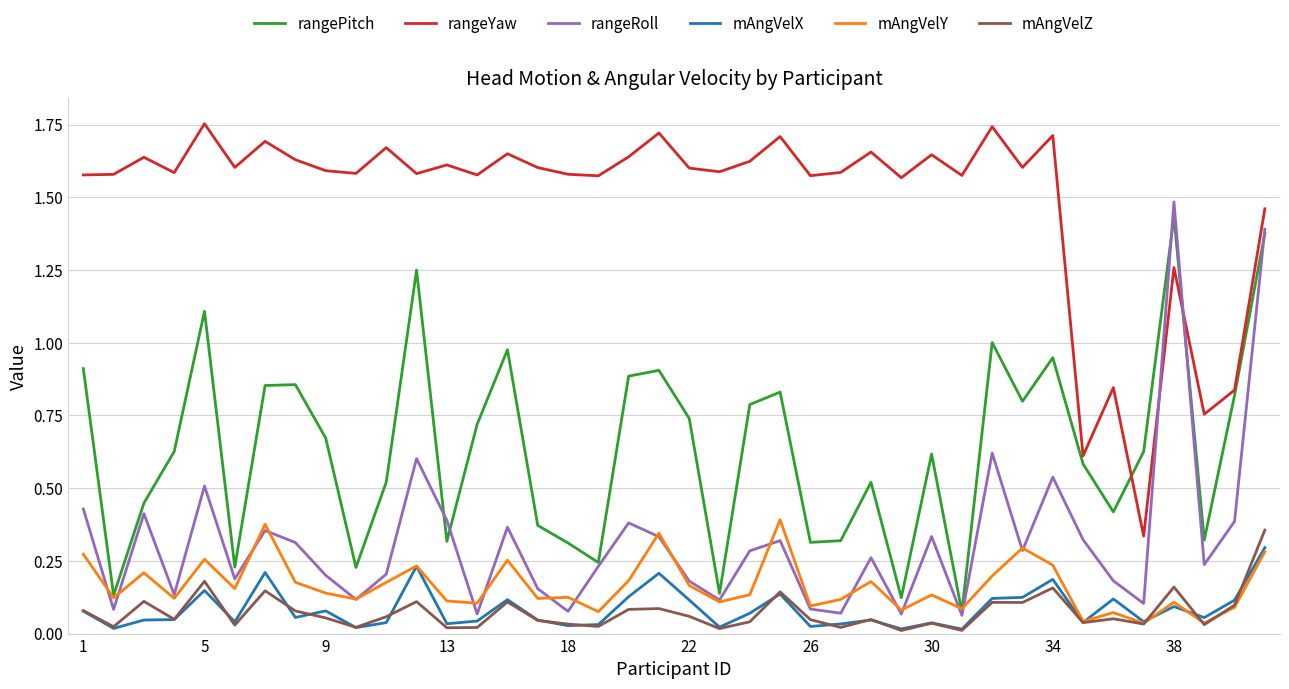

Which series has the largest total across all categories?

rangeYaw